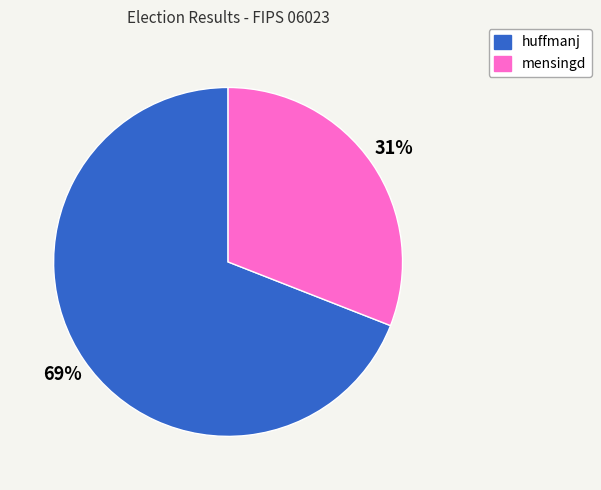

Combined, do huffmanj and mensingd account for over 50%?

Yes